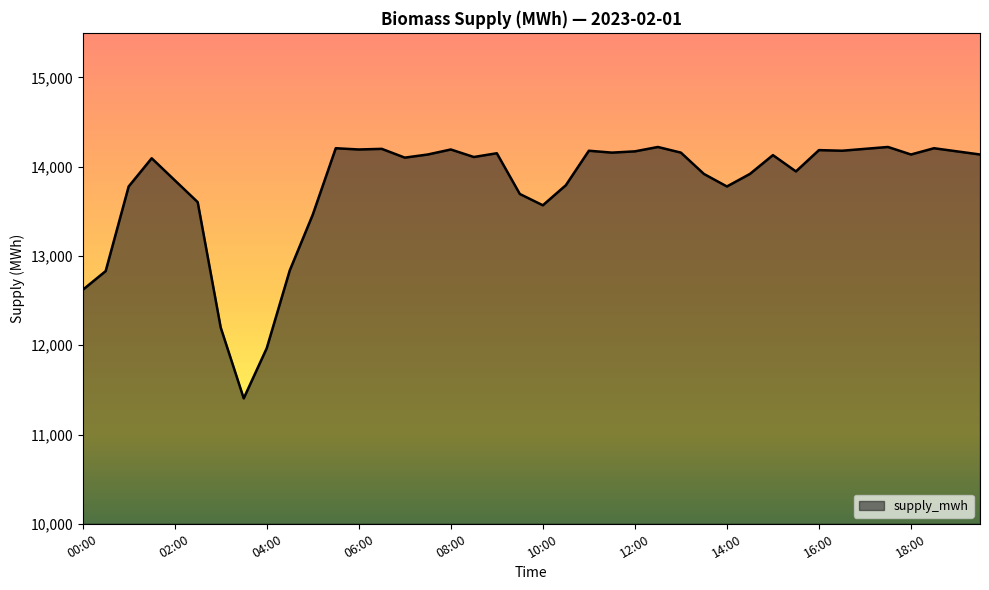

What is the difference between the maximum and minimum values?

2816.2